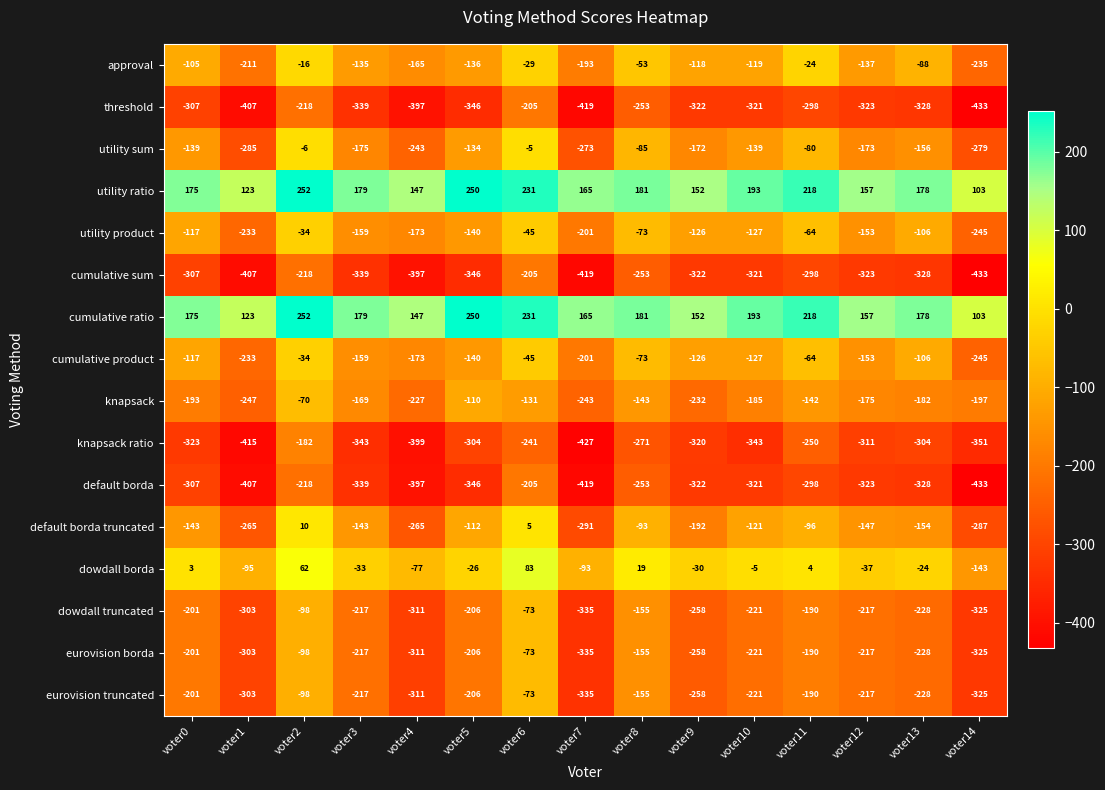

At which category is the sum across all series the highest?

voter2